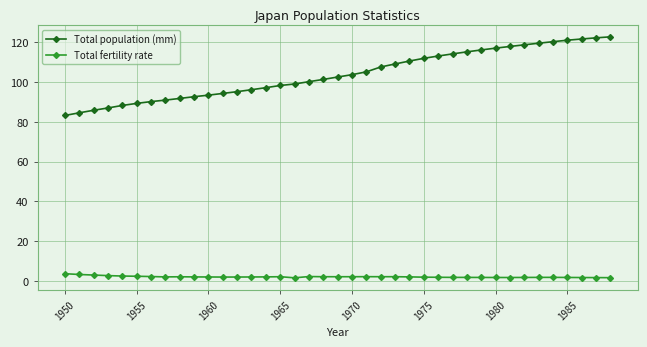

List the series in order of their overall mean, highest first.

Total population (mm), Total fertility rate